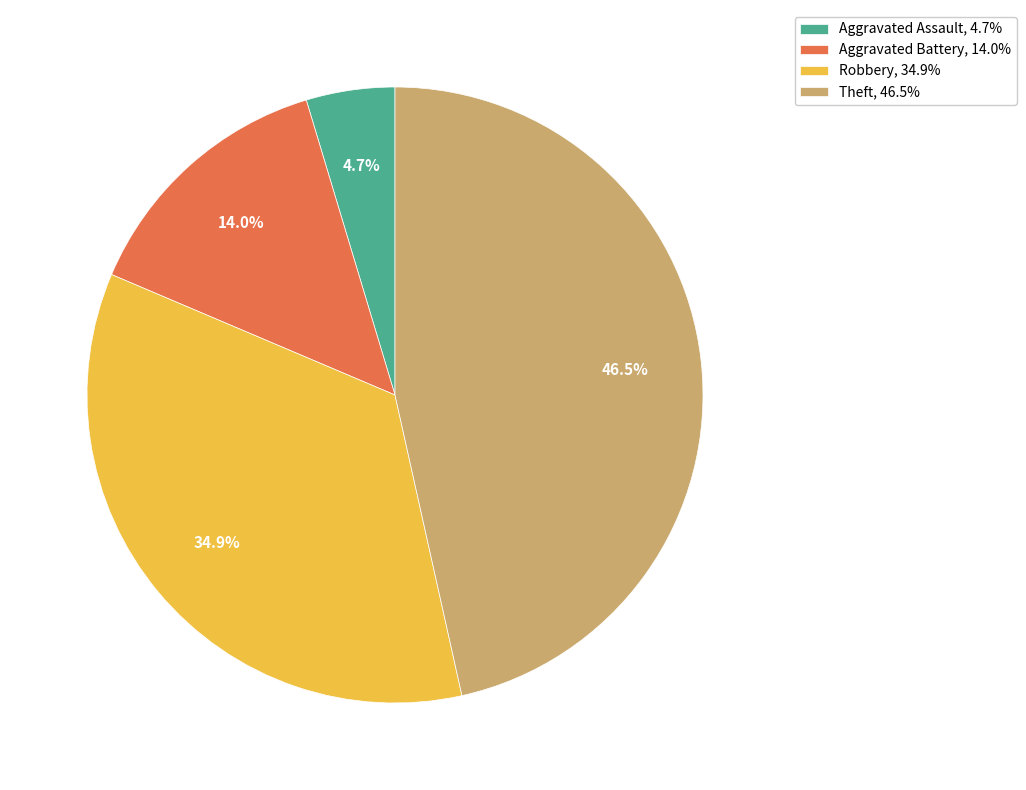

Is there a majority slice in this chart?

No